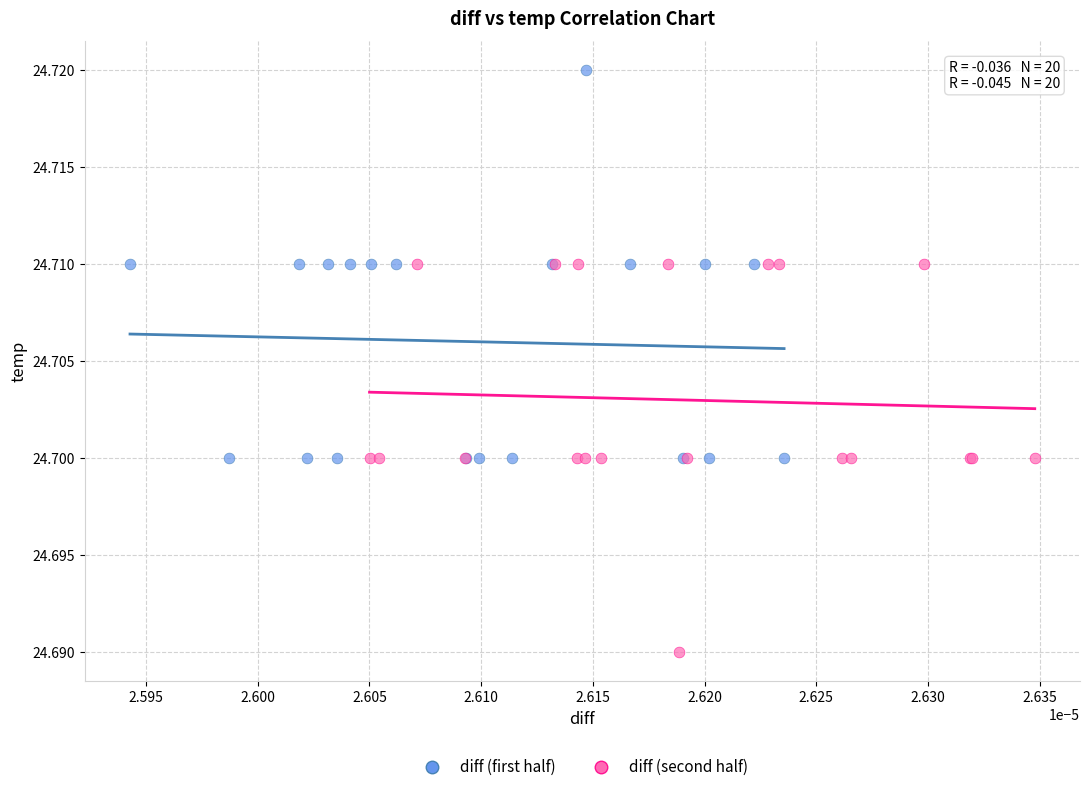

Which series contains the lowest Y value?

diff (second half)